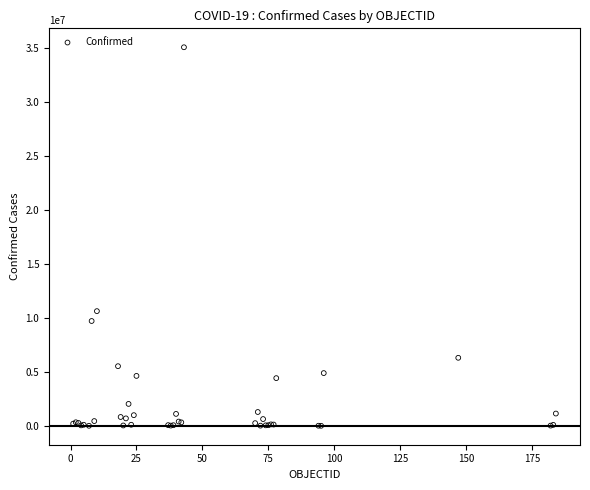

What Y value in the scatter plot is closest to 17556441?

10639526